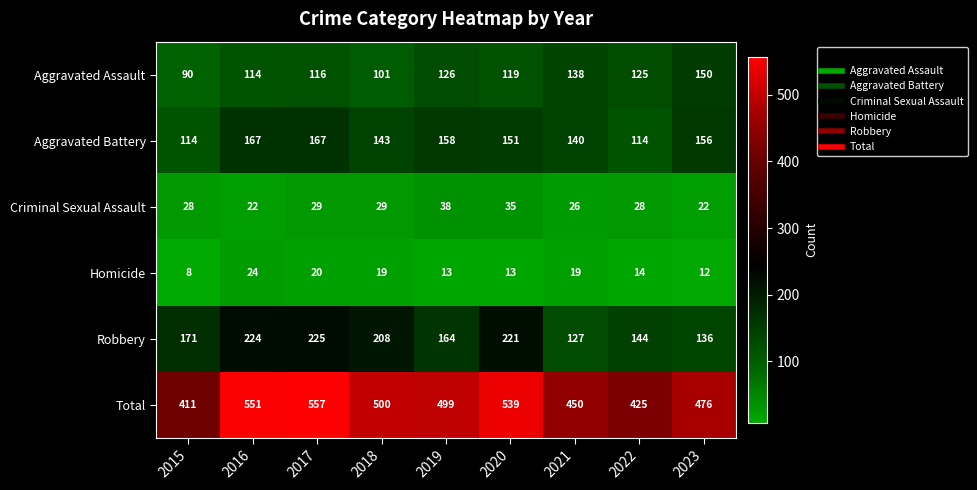

At 2020, list the series in order from smallest to largest.

Homicide, Criminal Sexual Assault, Aggravated Assault, Aggravated Battery, Robbery, Total